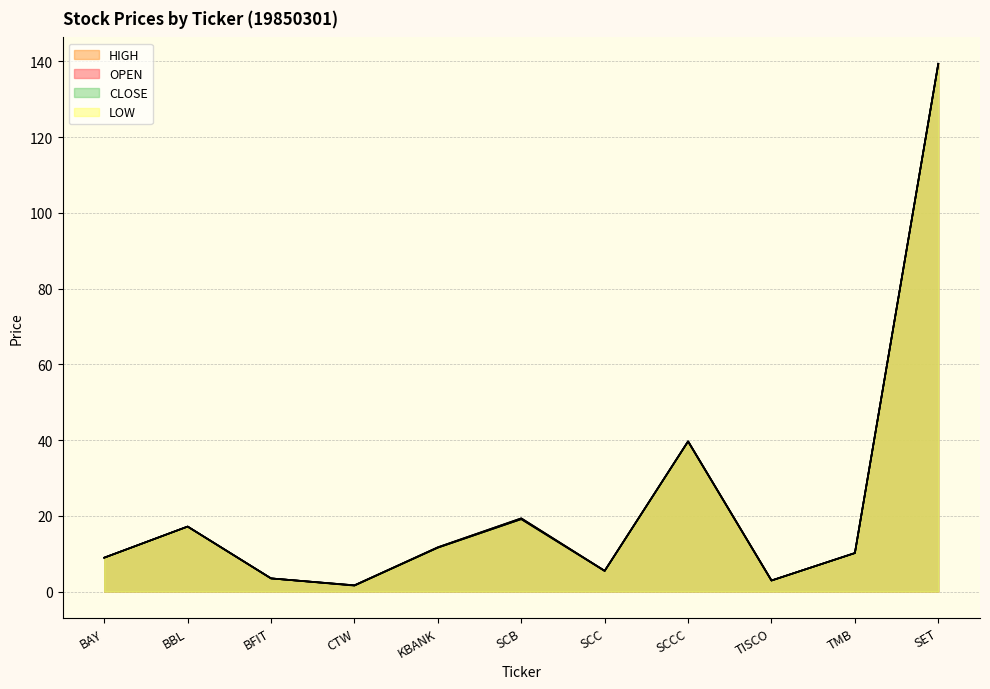

Where is the first local minimum for CLOSE?

CTW